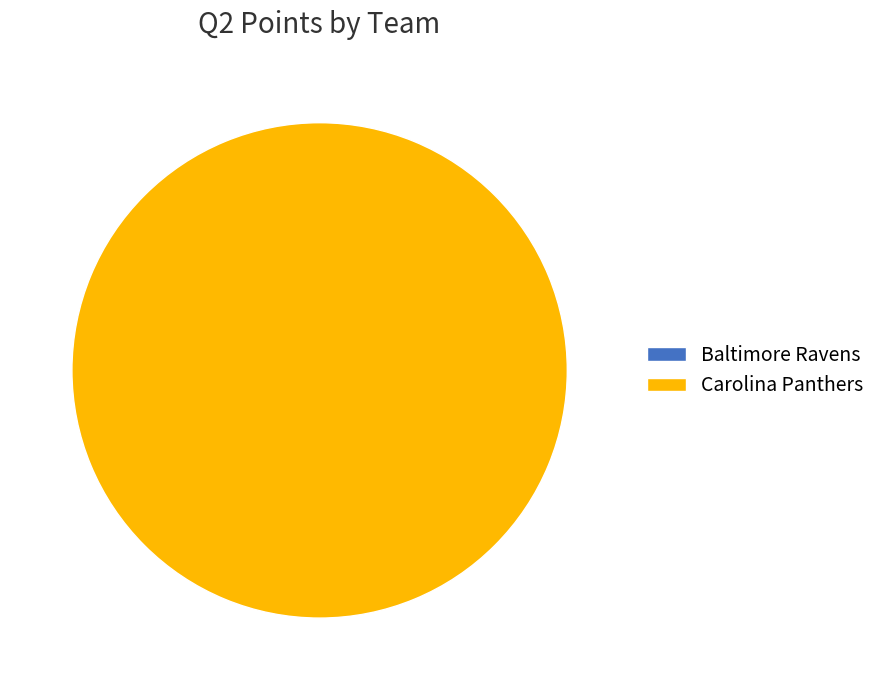

The Baltimore Ravens slice represents 0% of the pie. True or false?

True